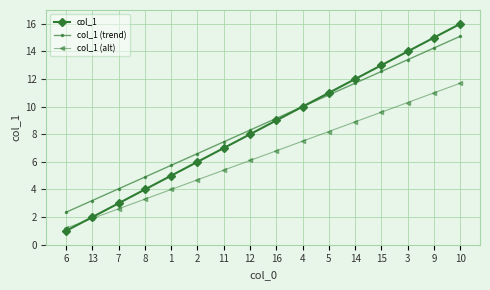

Is this an area chart (filled region under the line)?

No